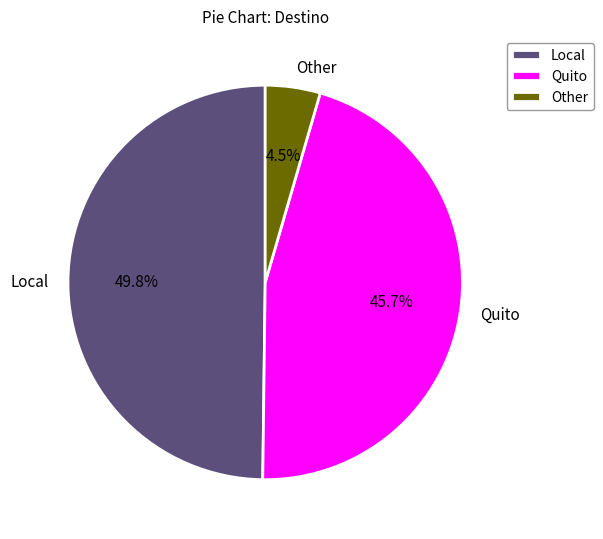

Rank the categories by value from lowest to highest.

Other, Quito, Local